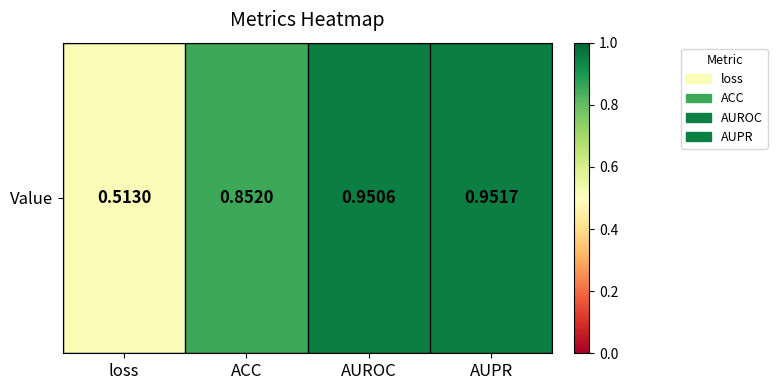

The value at AUROC is 1.0. True or false?

True